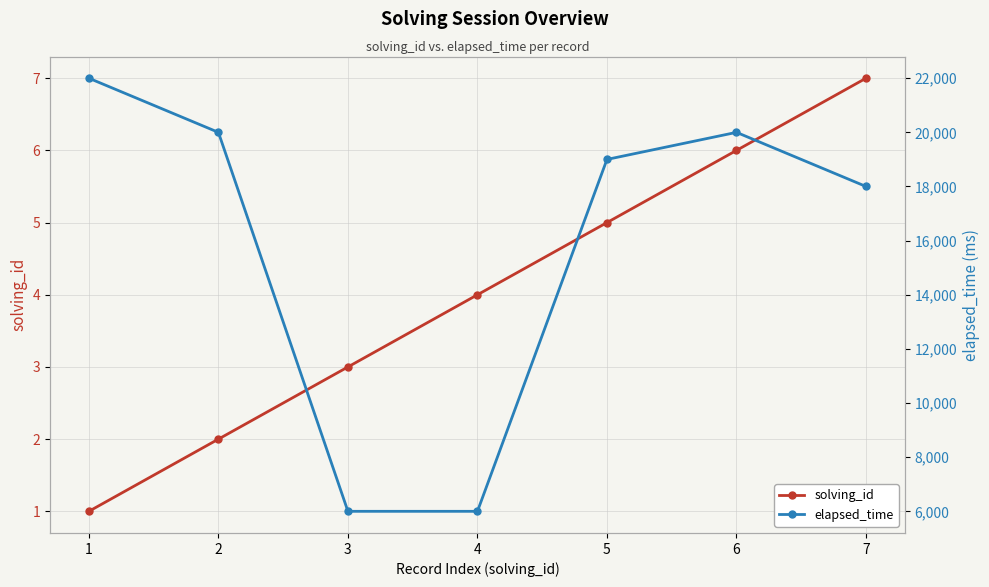

What is the value of the elapsed_time point at the 6th from the left?

20000